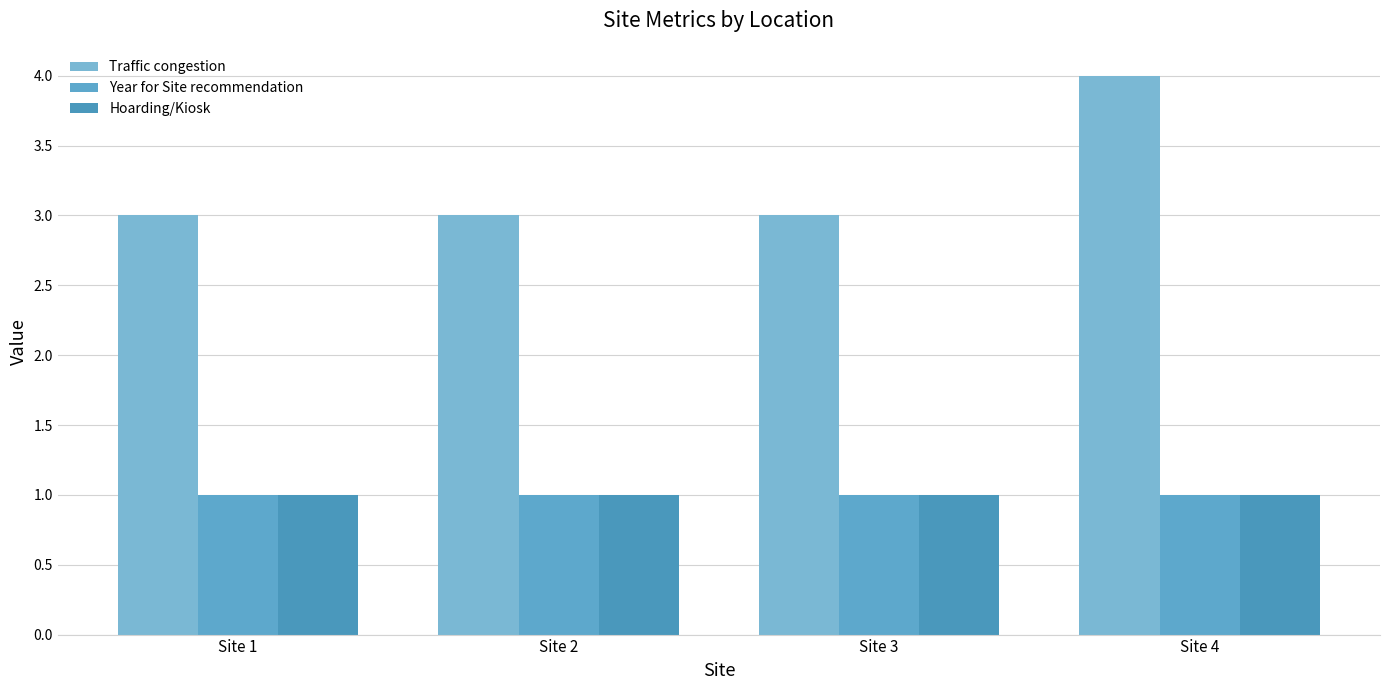

What is the sum of the Hoarding/Kiosk values at Site 4 and Site 2?

2